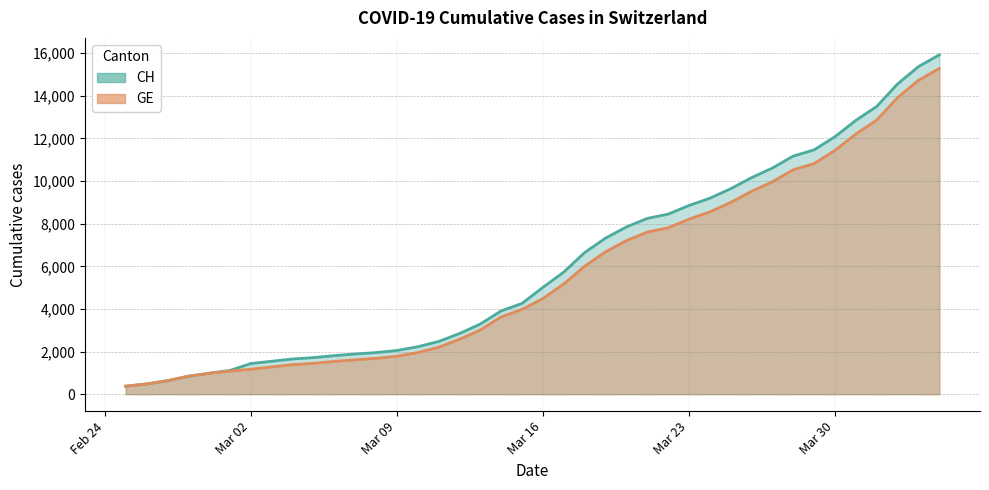

Which series has the largest total across all categories?

CH